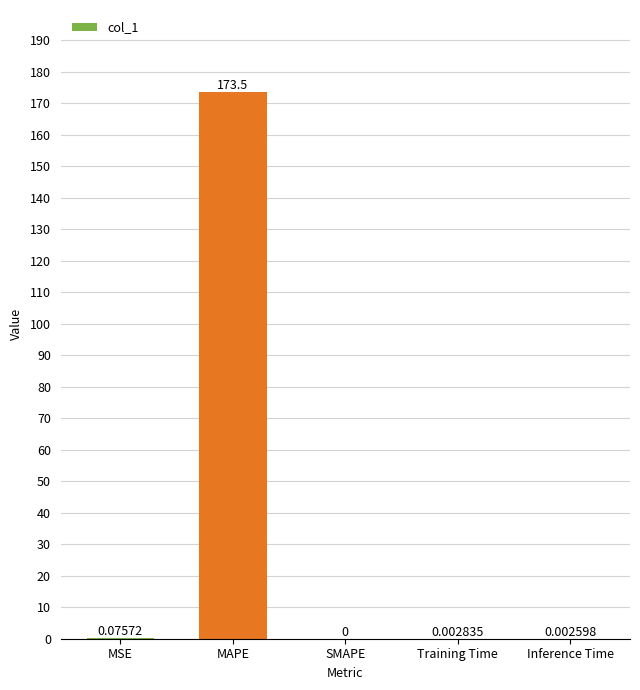

Where is the data nearest to the value 86?

MSE